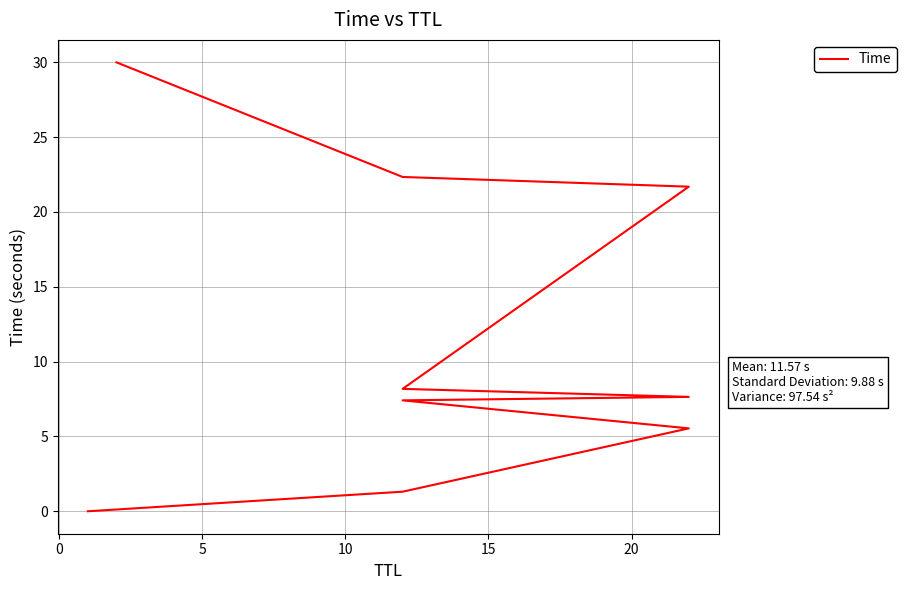

What is the greatest value displayed?

30.0